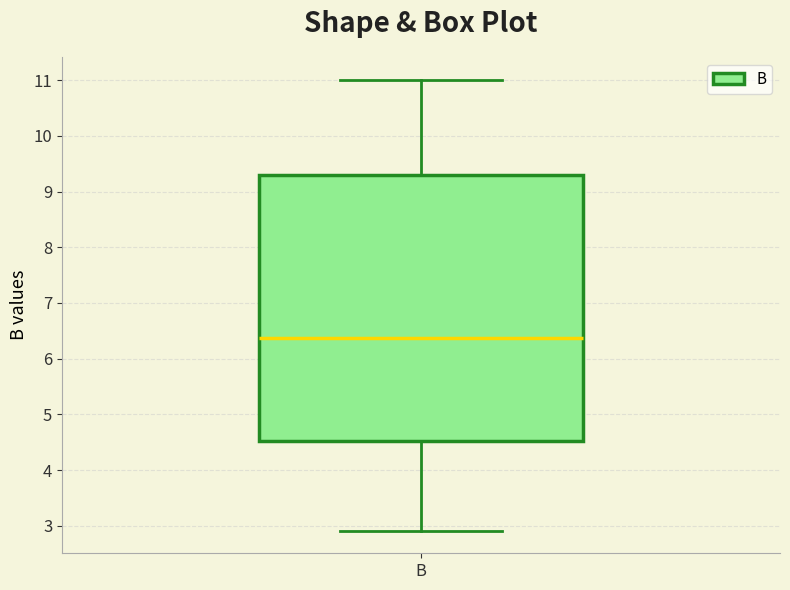

Read this box plot against the y-axis: the position of the median line, the range covered by the box, and the ends of both whiskers. The values are not printed on the chart, so give them approximately, as read against the axis.

median 6.4, box 4.5 to 9.3, whiskers 2.9 to 11.0